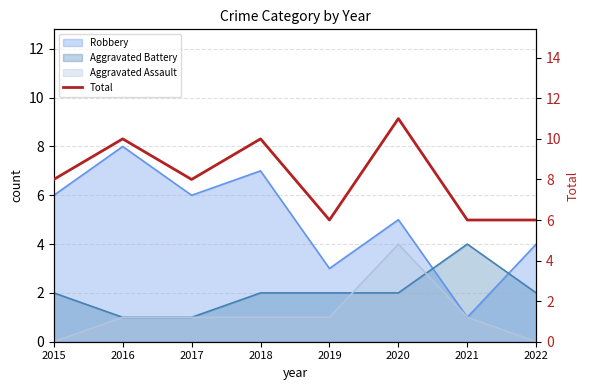

True or false: the data has more than 0 interior local peaks.

True